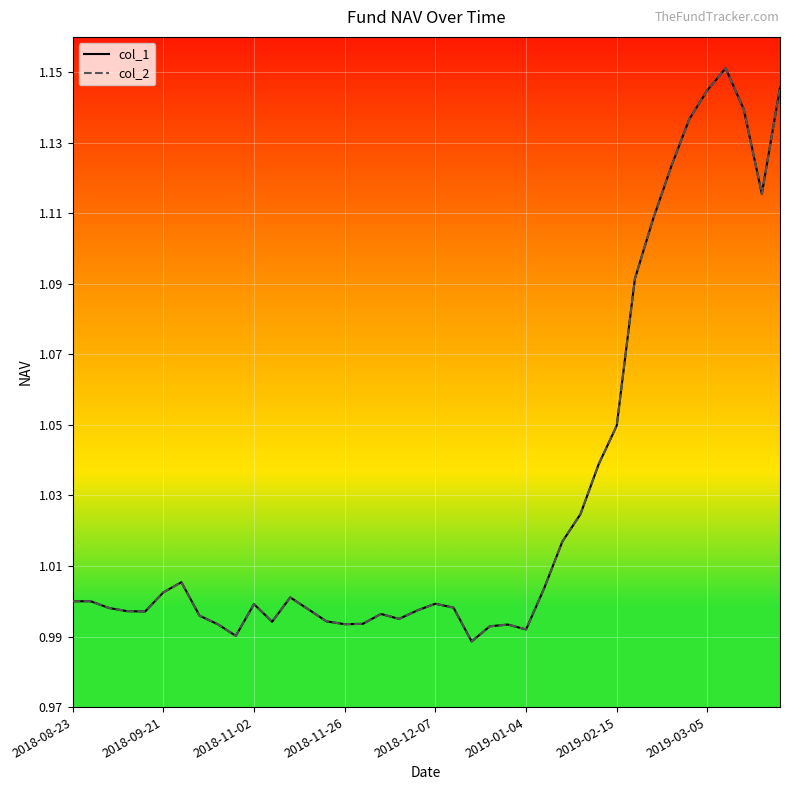

Which series has the widest spread of values?

col_1